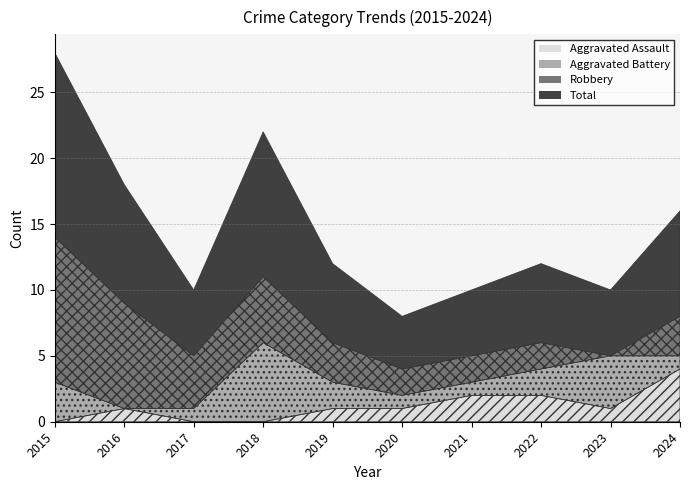

How many lines are shown in the chart?

4